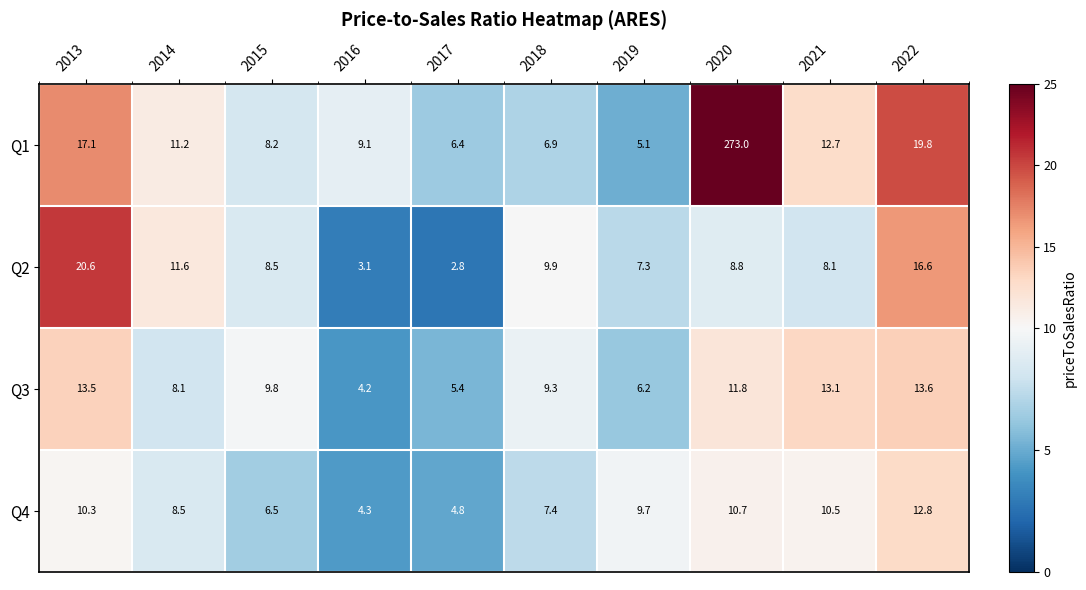

At 2022, list the series in order from largest to smallest.

Q1, Q2, Q3, Q4